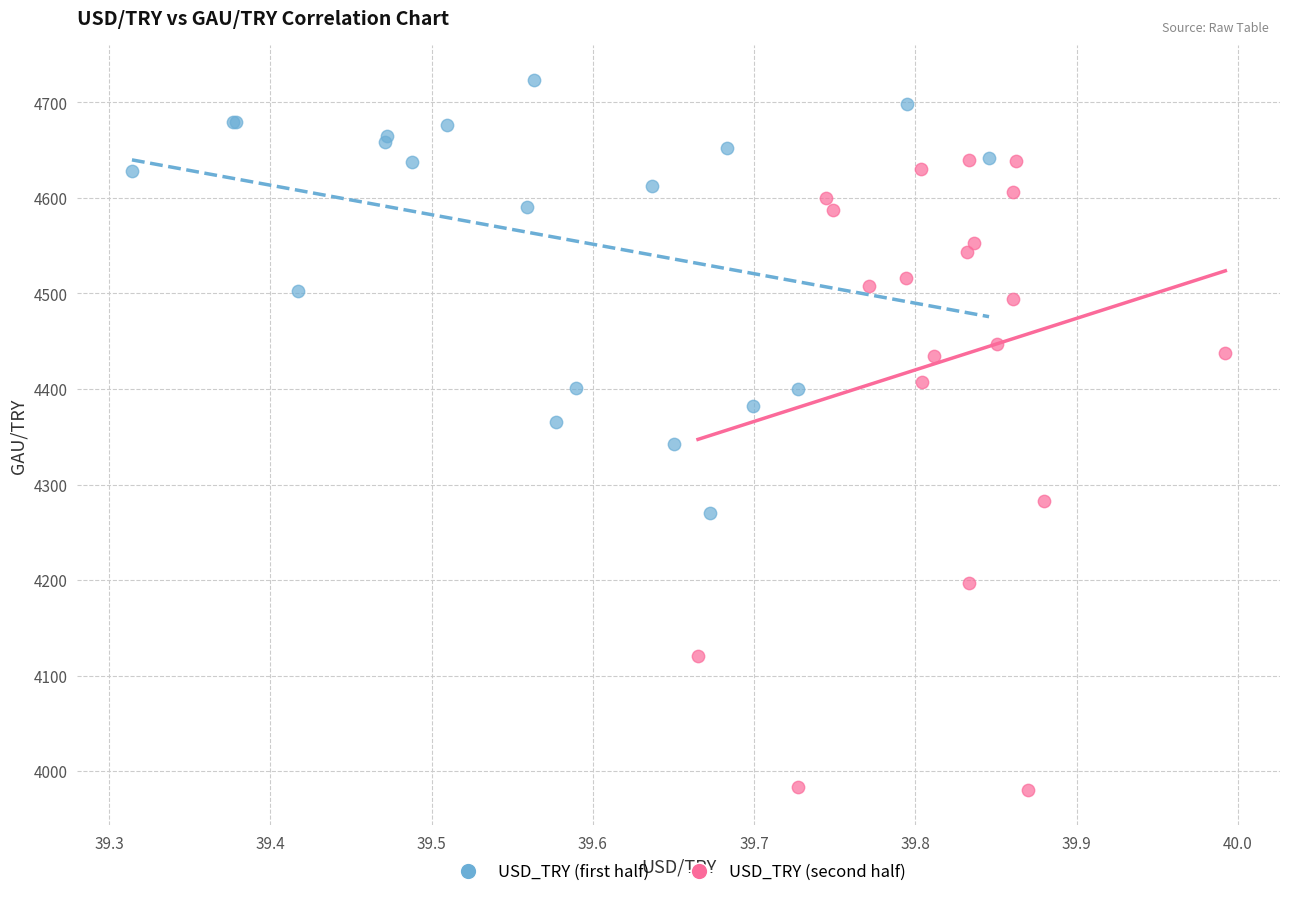

Which series contains the highest Y value?

USD_TRY (first half)